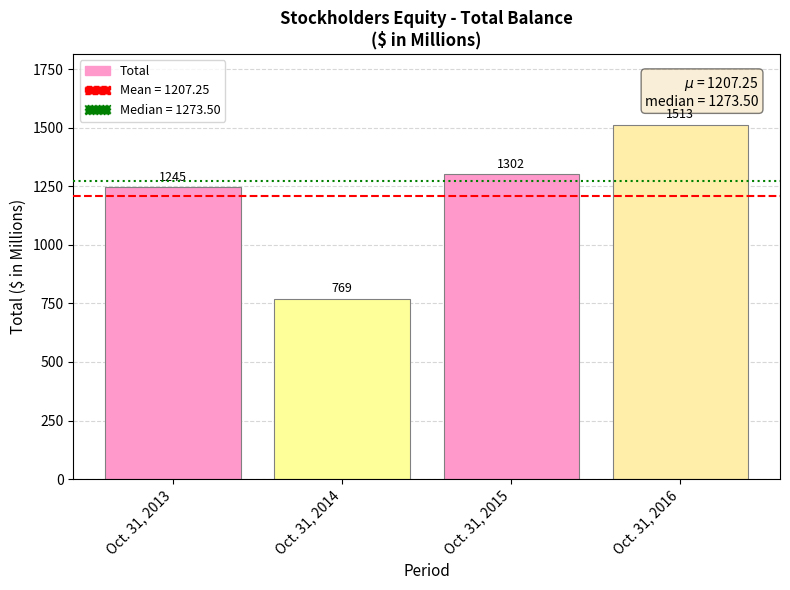

List the labels in order of value, largest first.

Oct. 31, 2016, Oct. 31, 2015, Oct. 31, 2013, Oct. 31, 2014